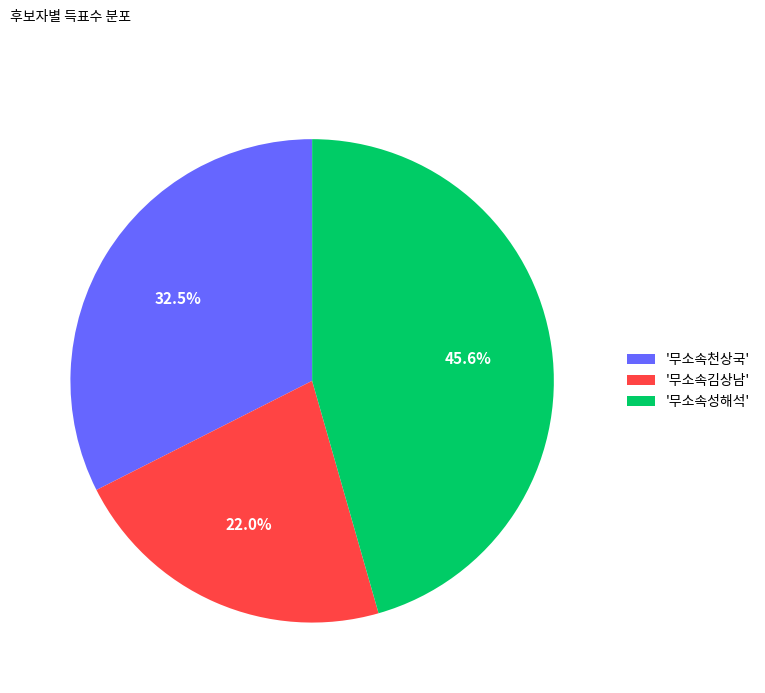

What portion of the pie excludes '무소속김상남'?

78.0%